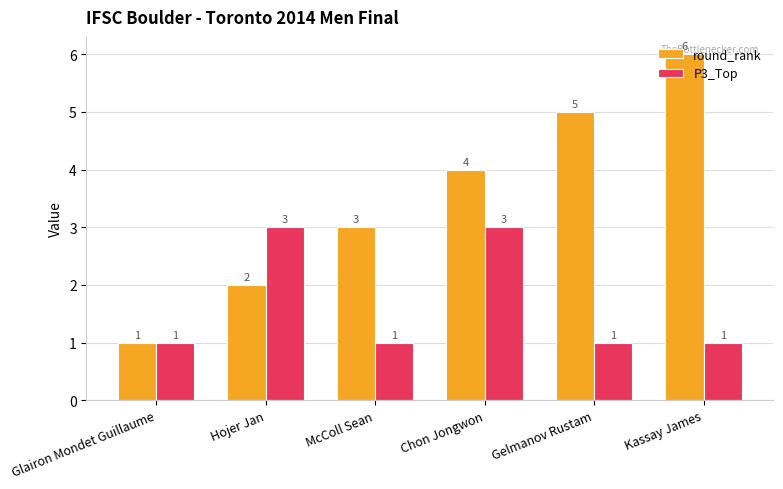

What is the smallest value displayed?

1